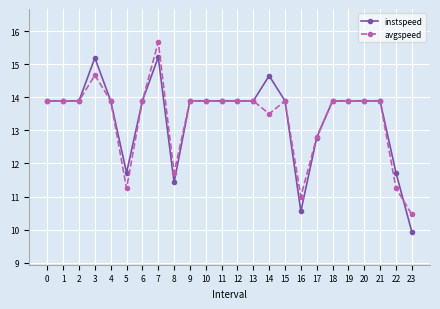

What is the total value across all series at 12?

27.8